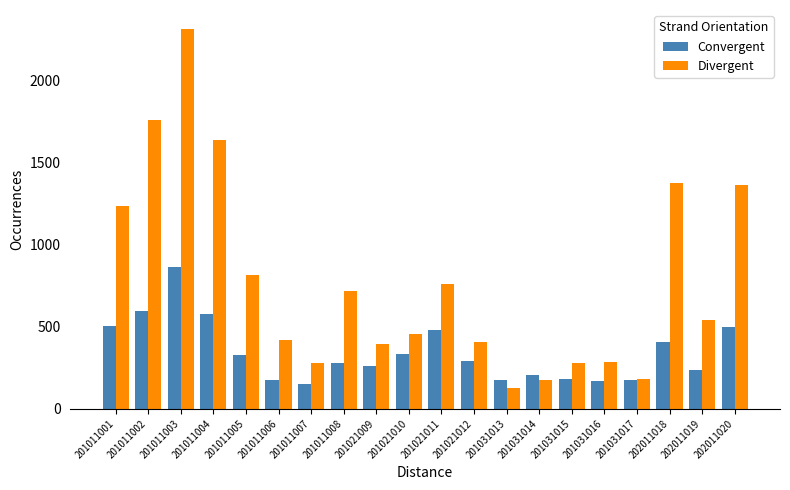

List the series in order of their peak value, highest first.

Divergent, Convergent